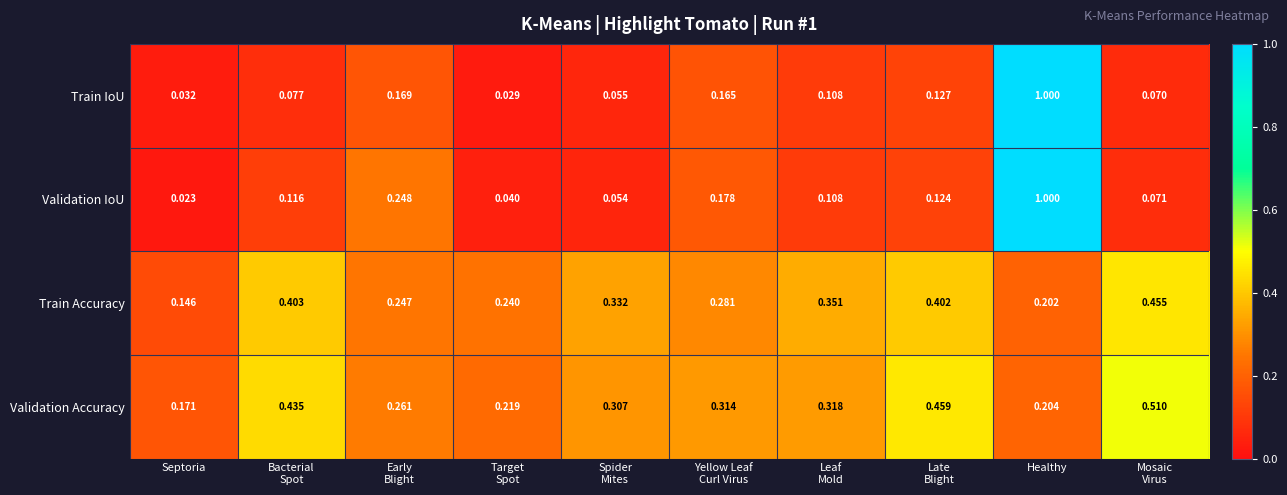

At which category is the sum across all series the highest?

Healthy